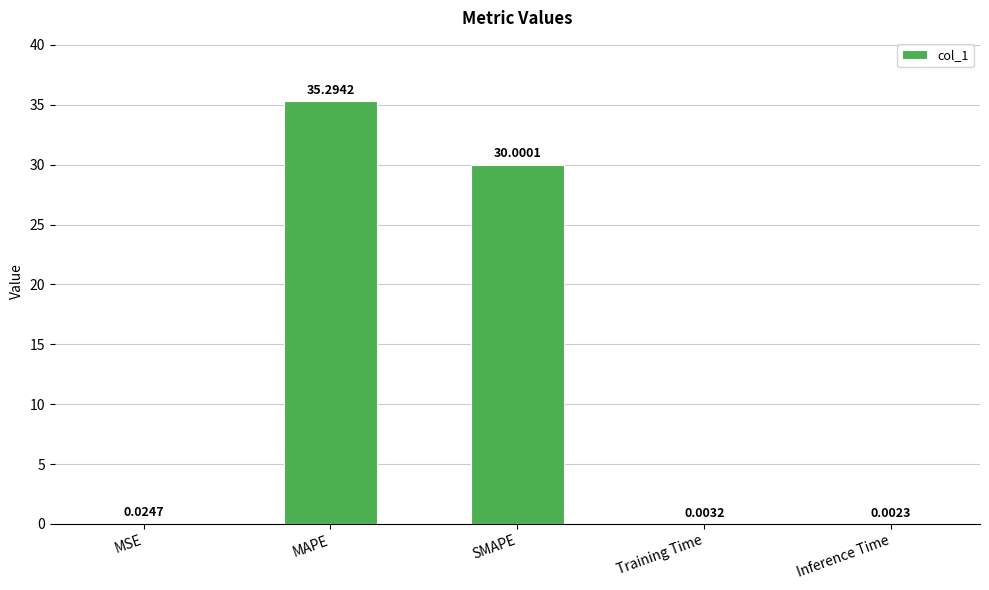

What is the sum of the values at MSE and SMAPE?

30.0